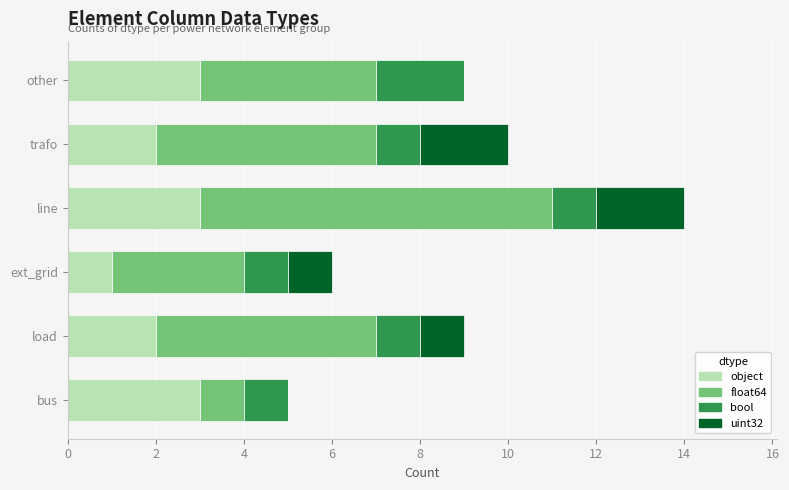

Is it true that object equals 2 at line?

False